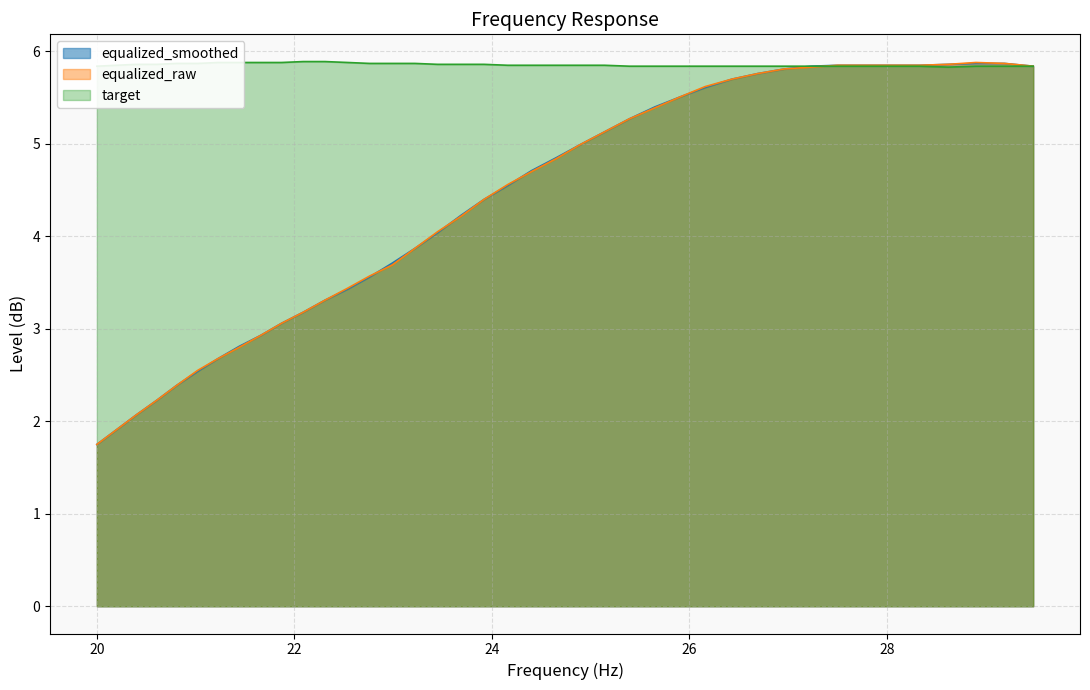

What is the maximum value shown in the chart?

5.9